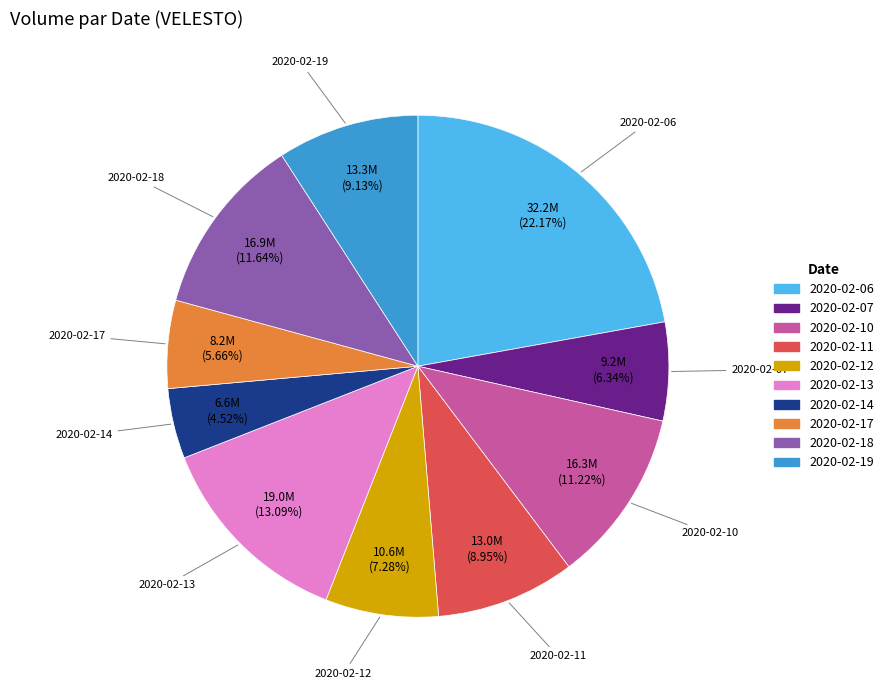

True or false: 2020-02-12 accounts for 14% of the total.

False